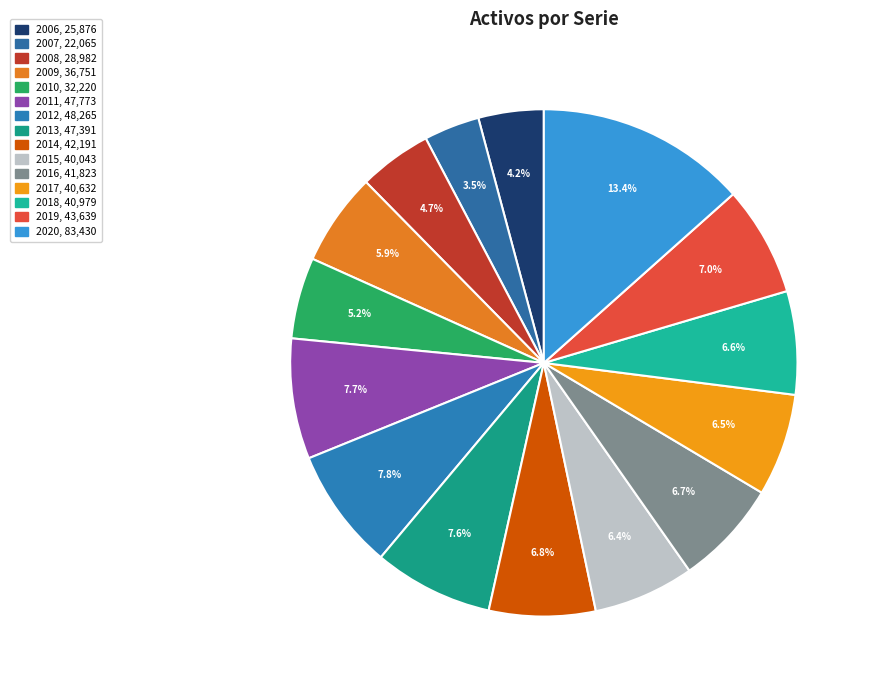

How many segments does this pie chart have?

15